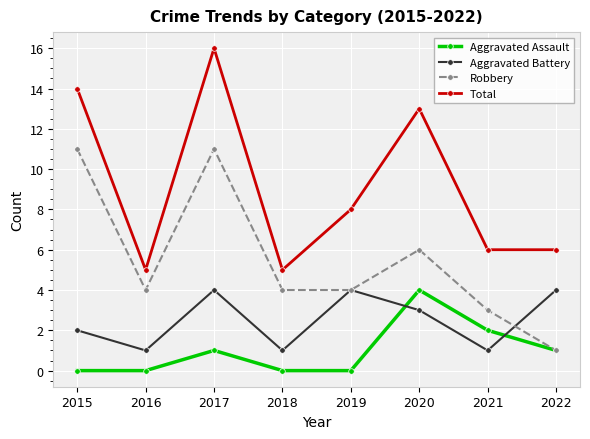

What is the spread (max minus min) of values at 2018?

5